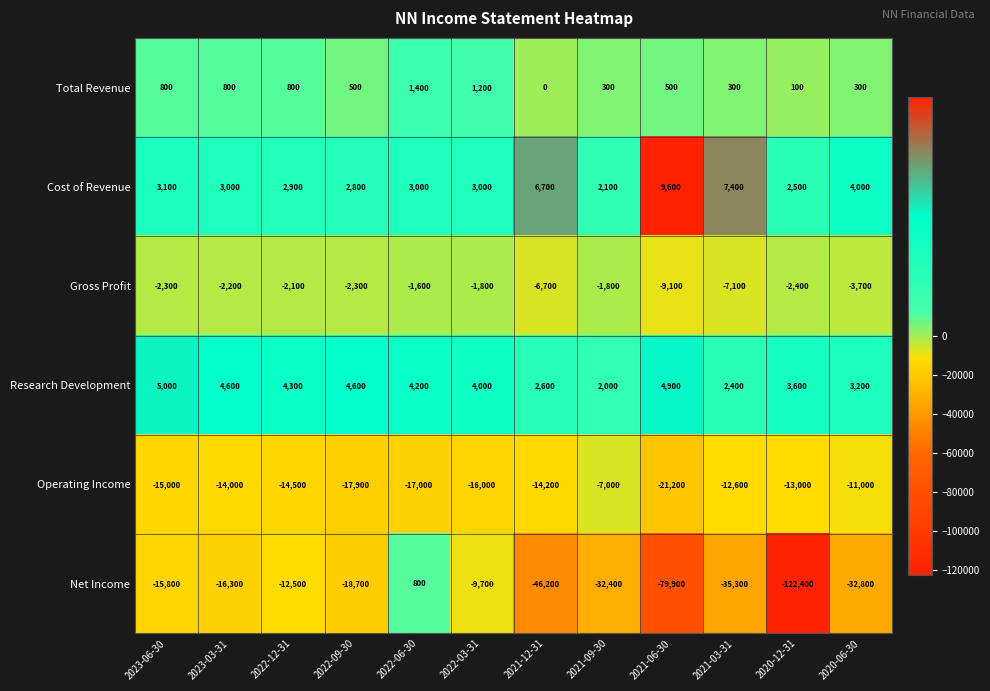

How many data points in Net Income are less than -18700?

6